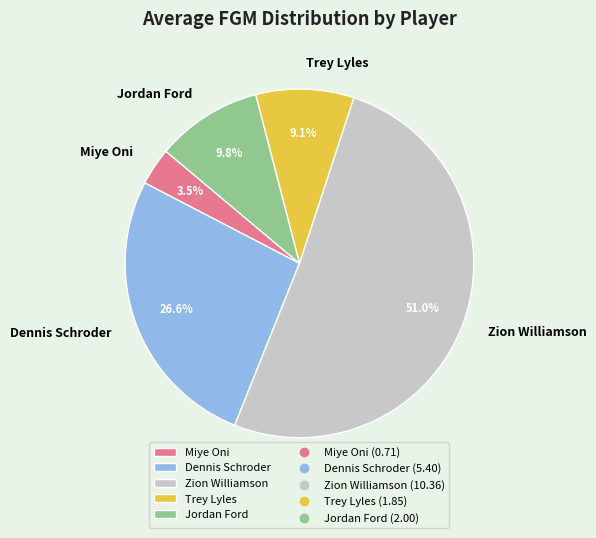

To the nearest percent, what is the difference between the largest and smallest slice percentages?

48%